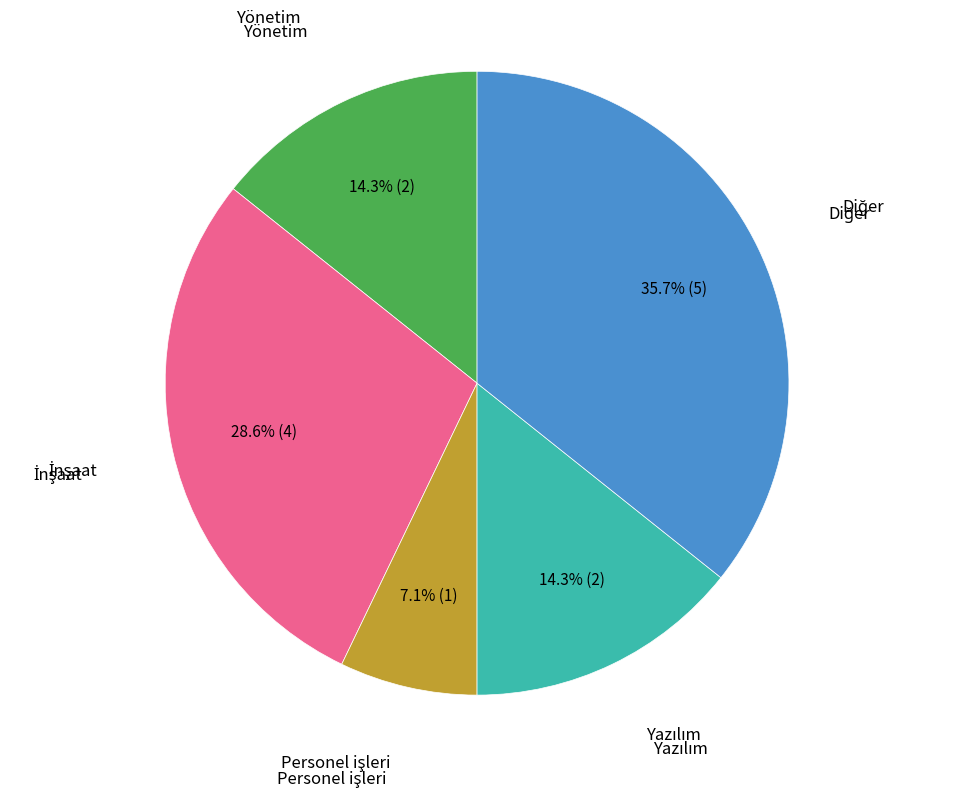

Does any single category account for the majority?

No